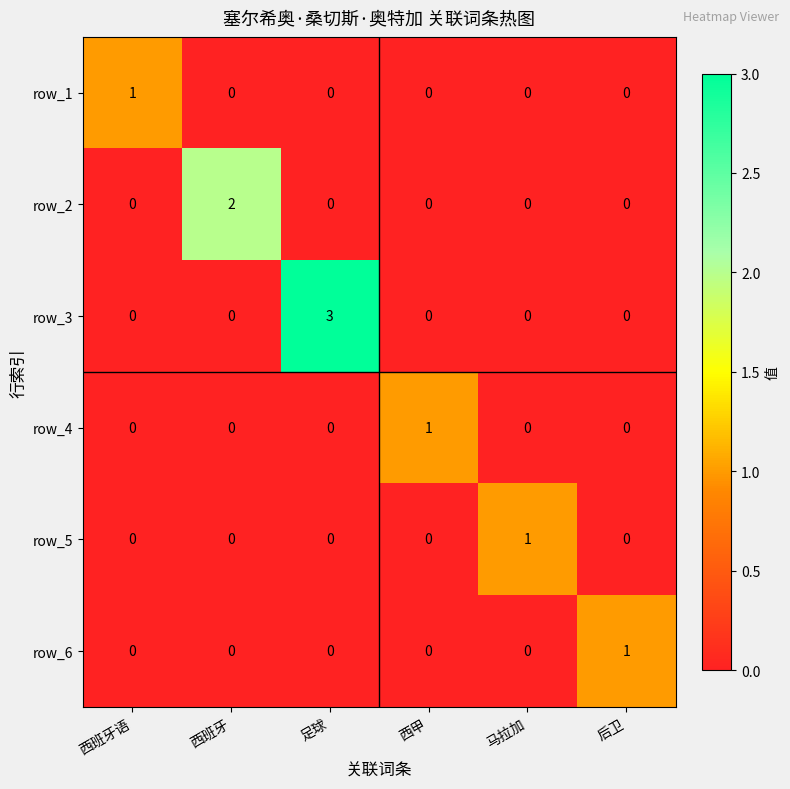

The value of row_2 at 足球 is 1. True or false?

False